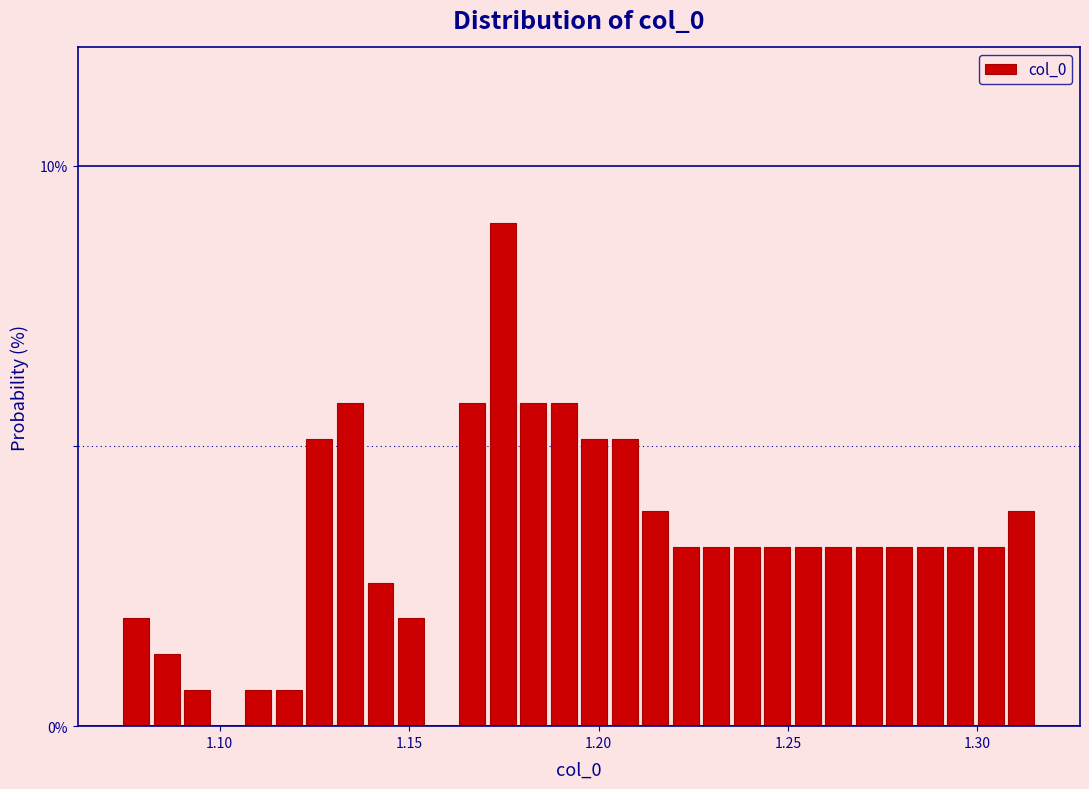

Around what value on the x-axis is the tallest bar? Give the approximate position of its centre, as read against the axis.

1.175